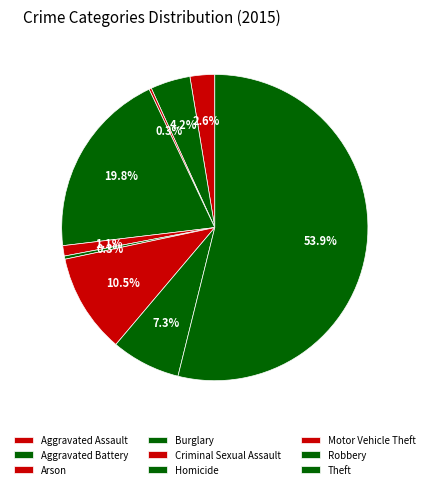

Is there any slice that represents more than half of the pie?

Yes